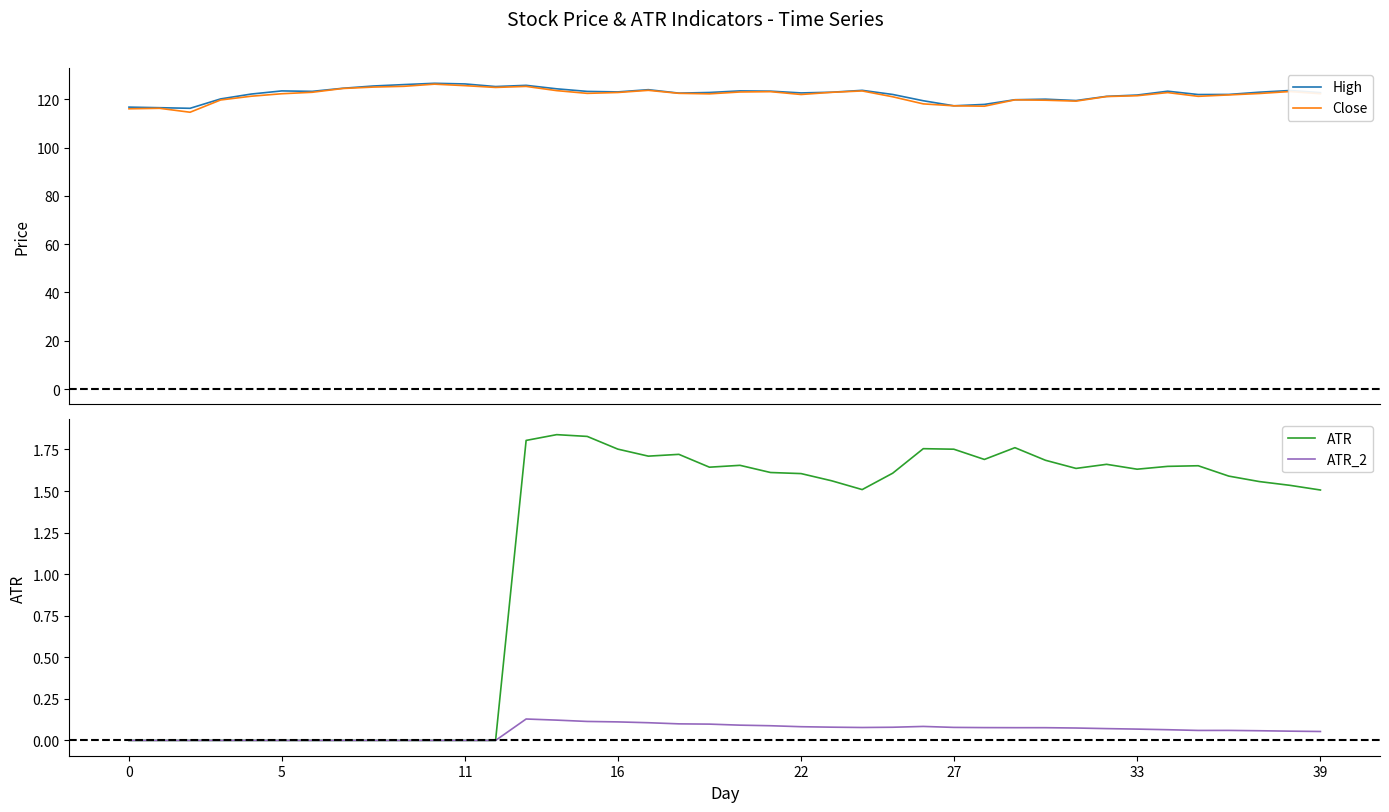

At which label is High closest to 121?

32